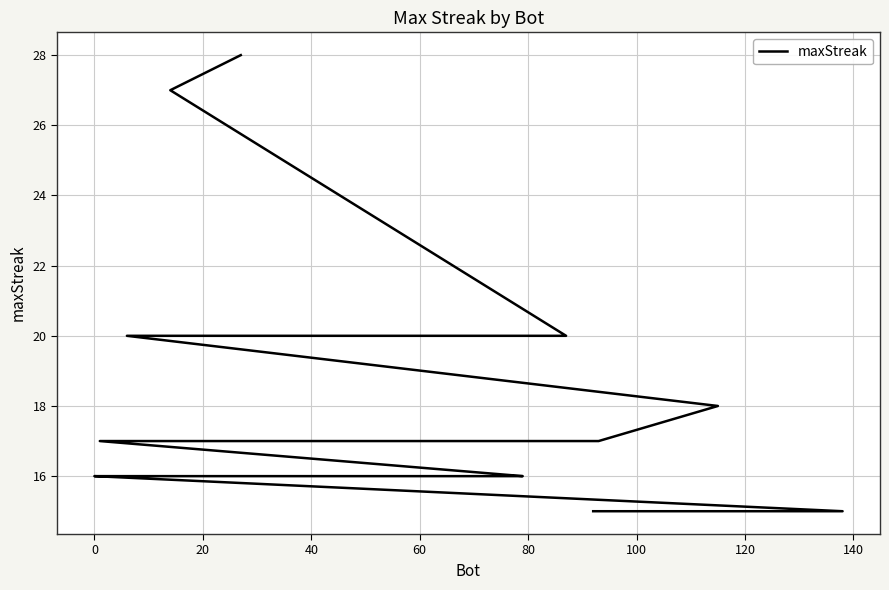

Where is the data nearest to the value 21?

20